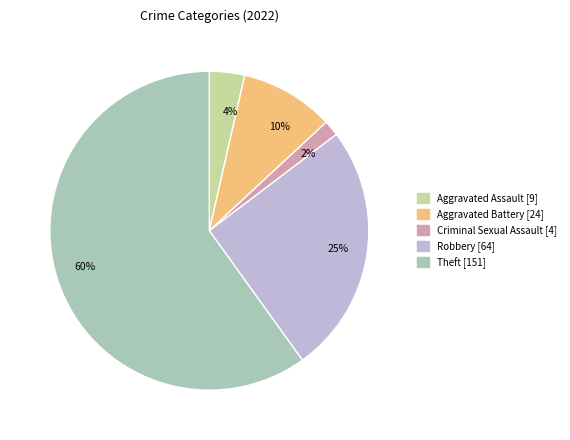

How many segments does this pie chart have?

5